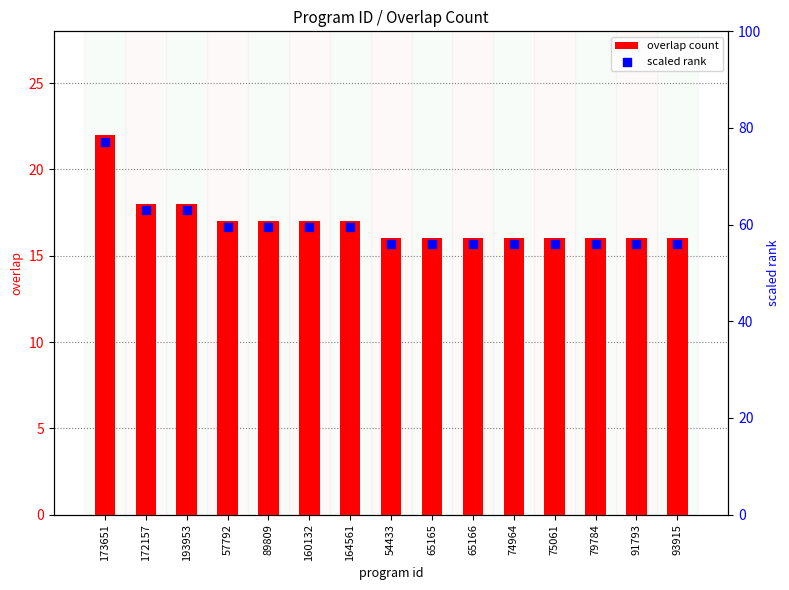

At which category is the sum across all series the highest?

173651